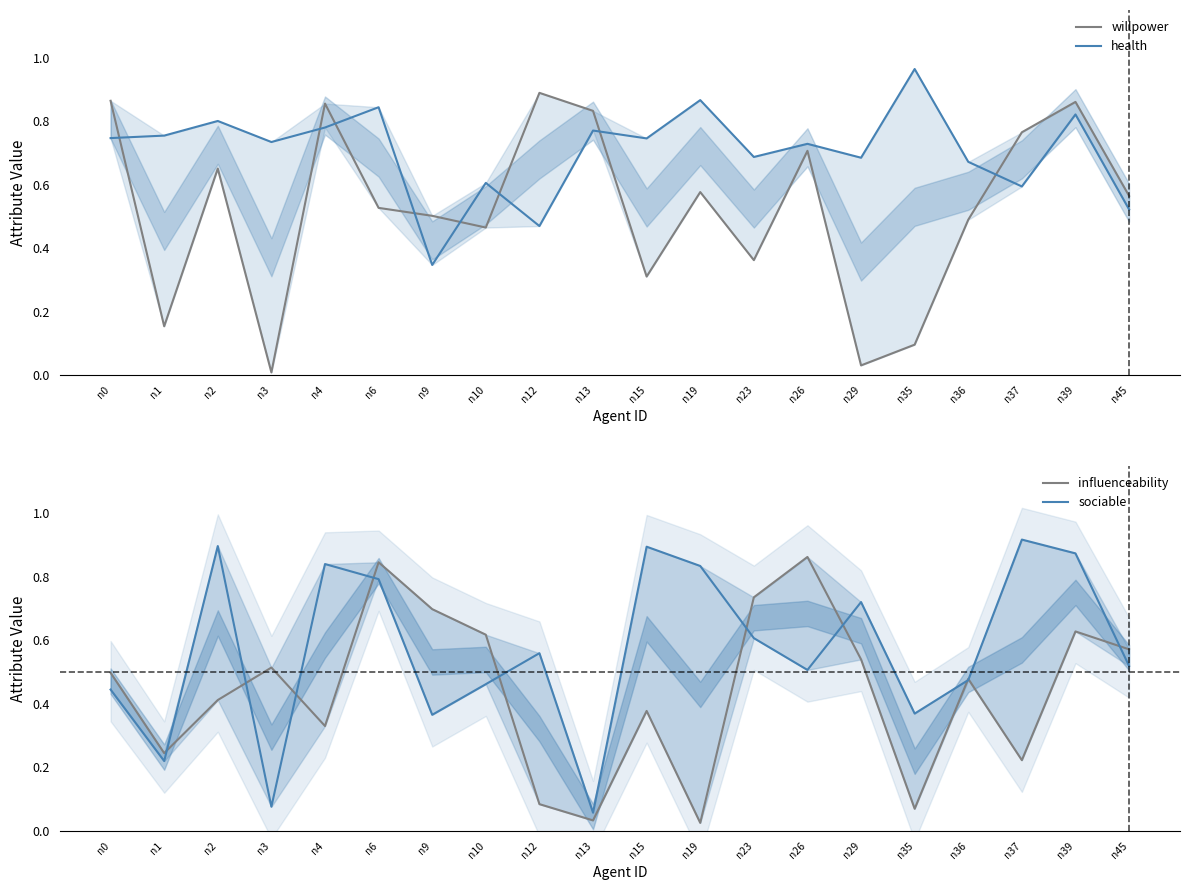

True or false: willpower and health intersect in this chart.

True